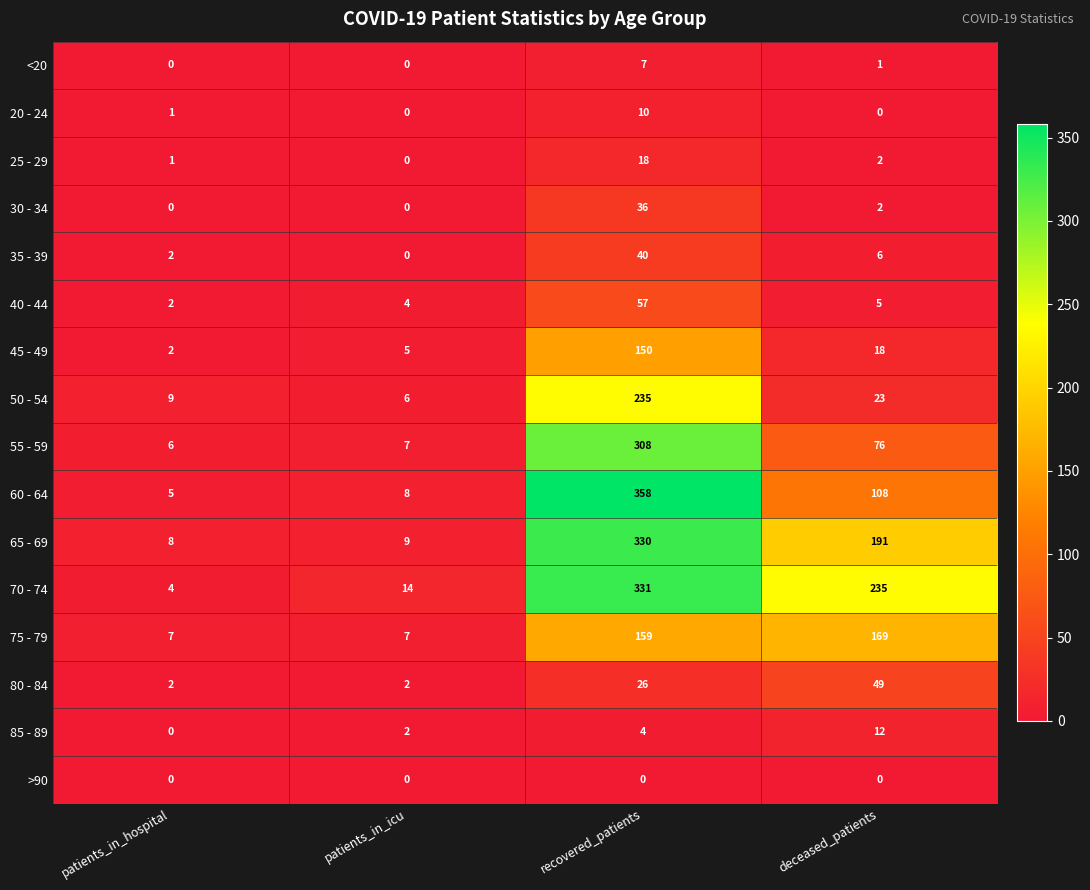

Where does the 25 - 29 series first go above 2?

recovered_patients